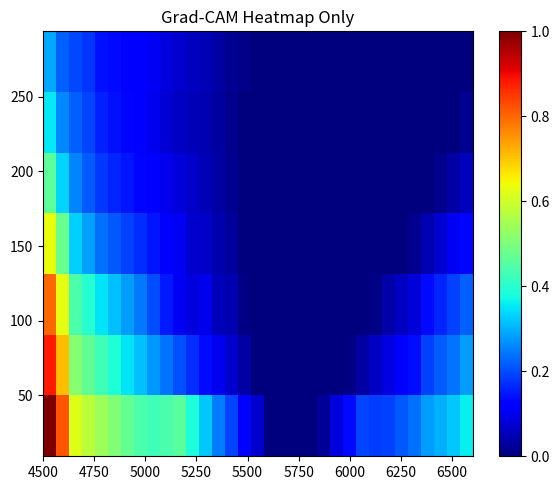

What is the maximum value shown in the chart?

1.1